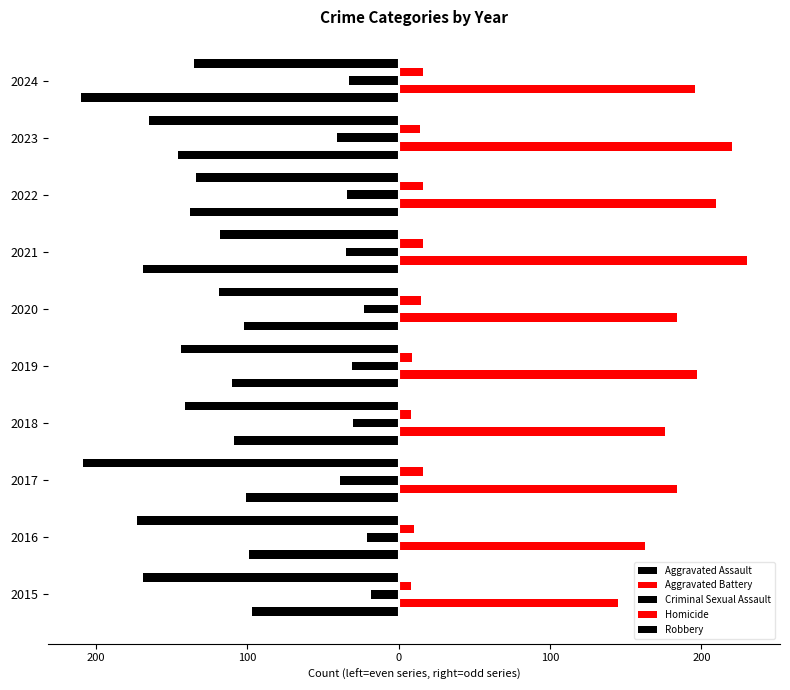

Which series has the largest total across all categories?

Aggravated Battery